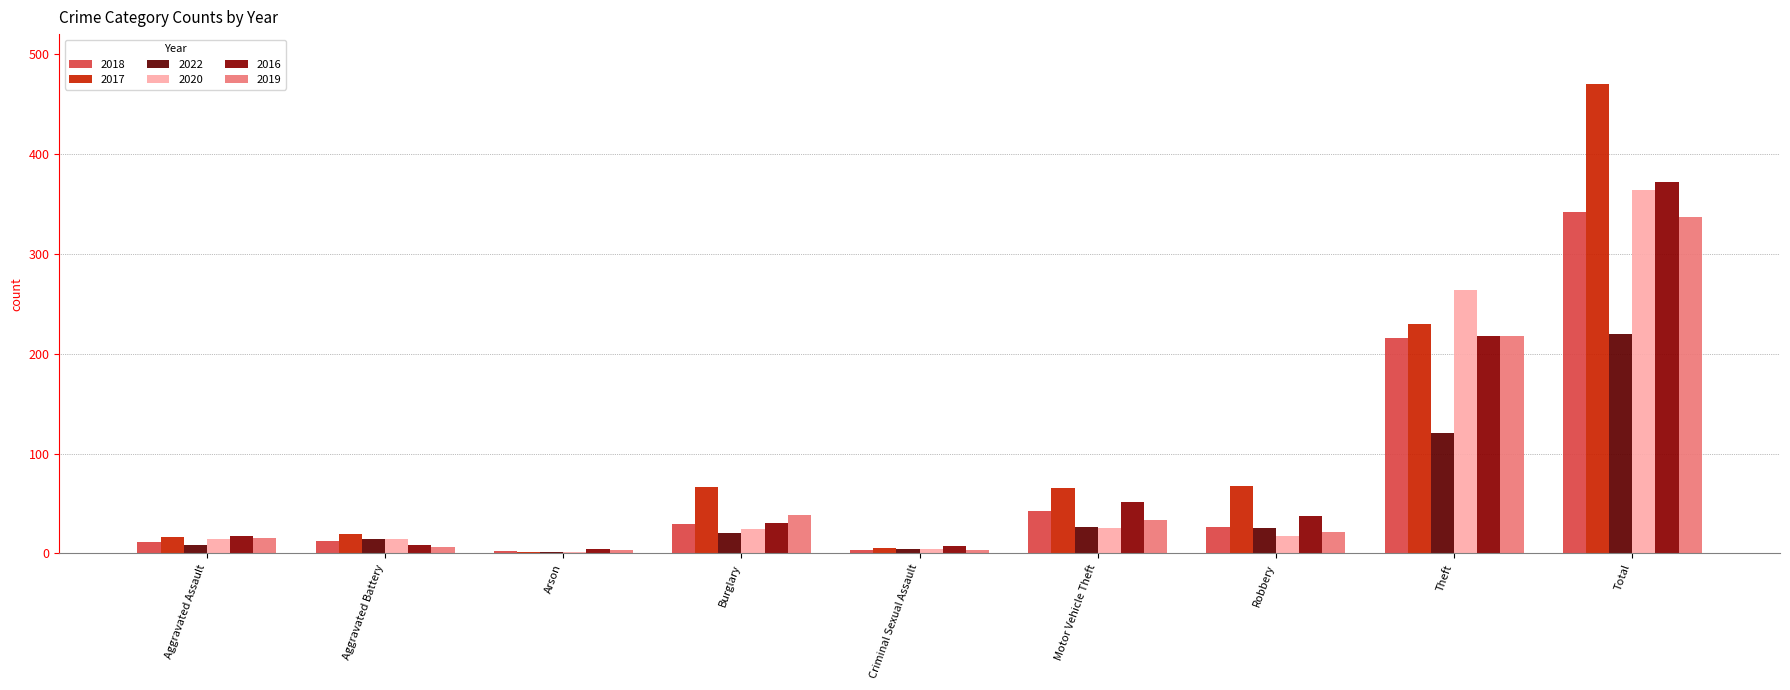

At which label does 2018 first exceed 26?

Burglary